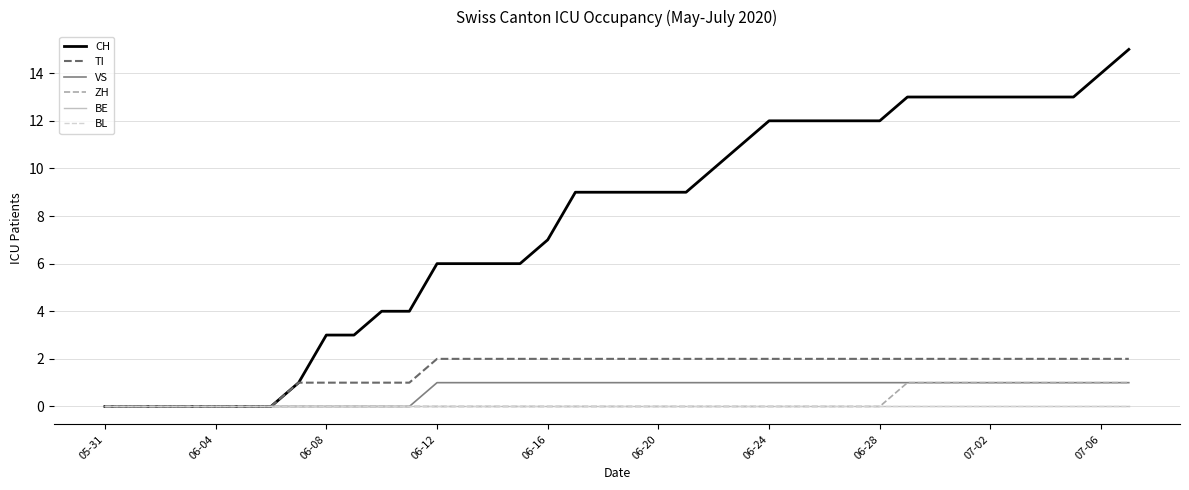

Does the chart display data point markers on the line(s)?

No